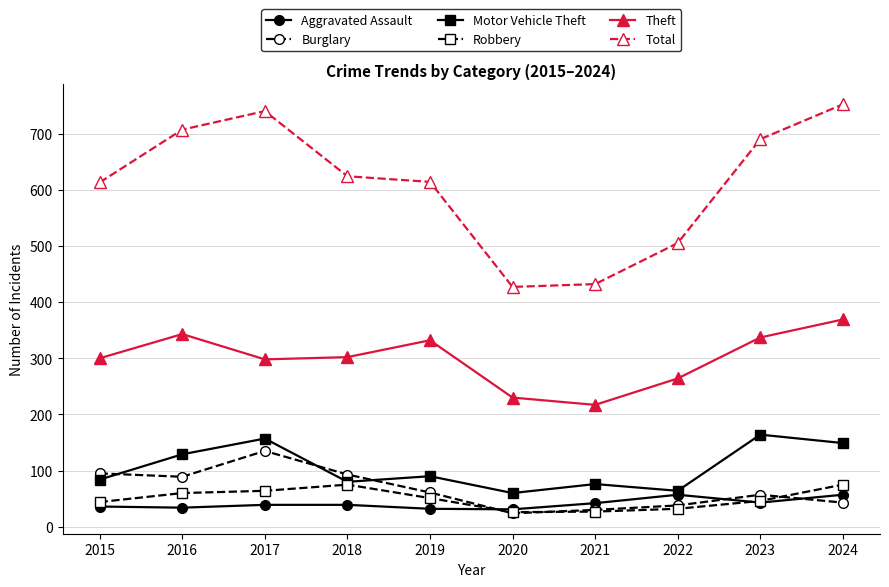

At how many categories does at least one series exceed 489?

8